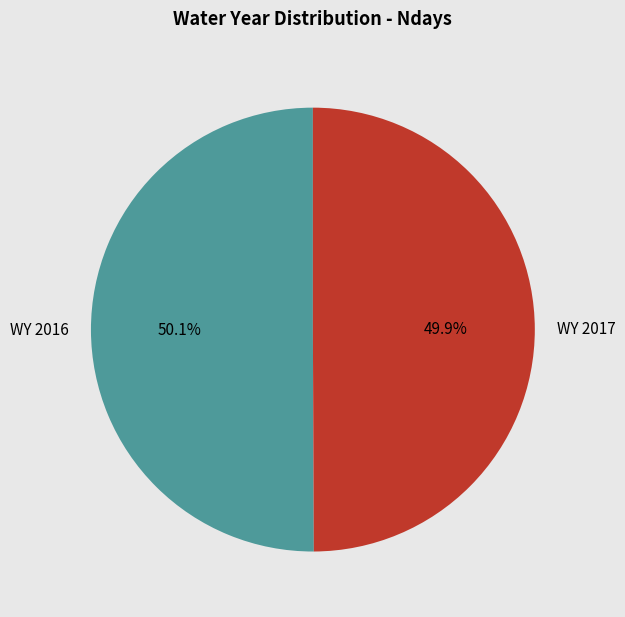

To the nearest percent, what portion does WY 2017 represent?

50%